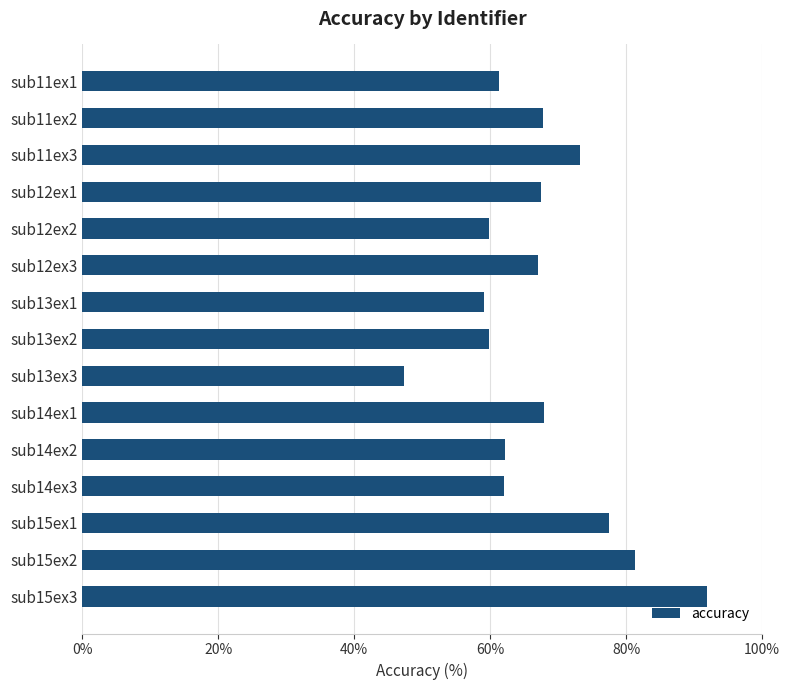

The value at sub11ex2 is 44.0. True or false?

False